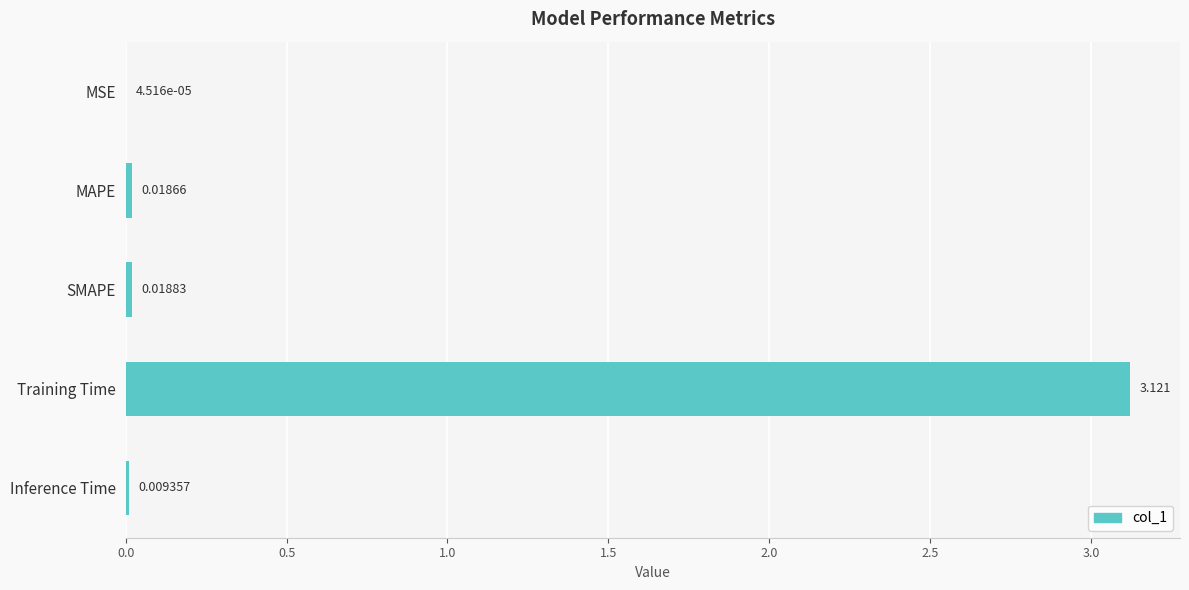

Between Training Time and SMAPE, which is larger?

Training Time